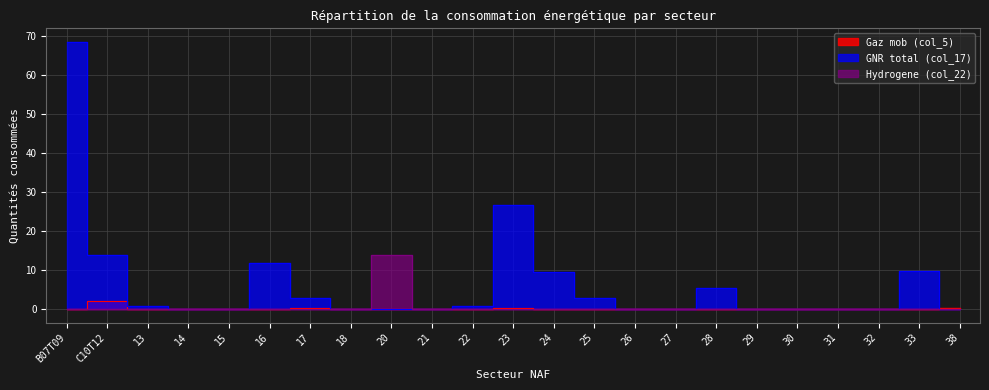

What position from the right is 26?

9